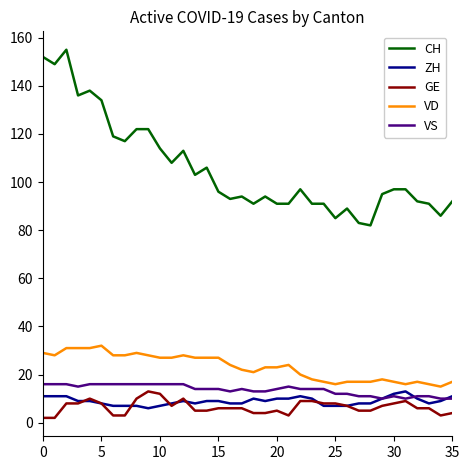

Which series has the largest total across all categories?

CH